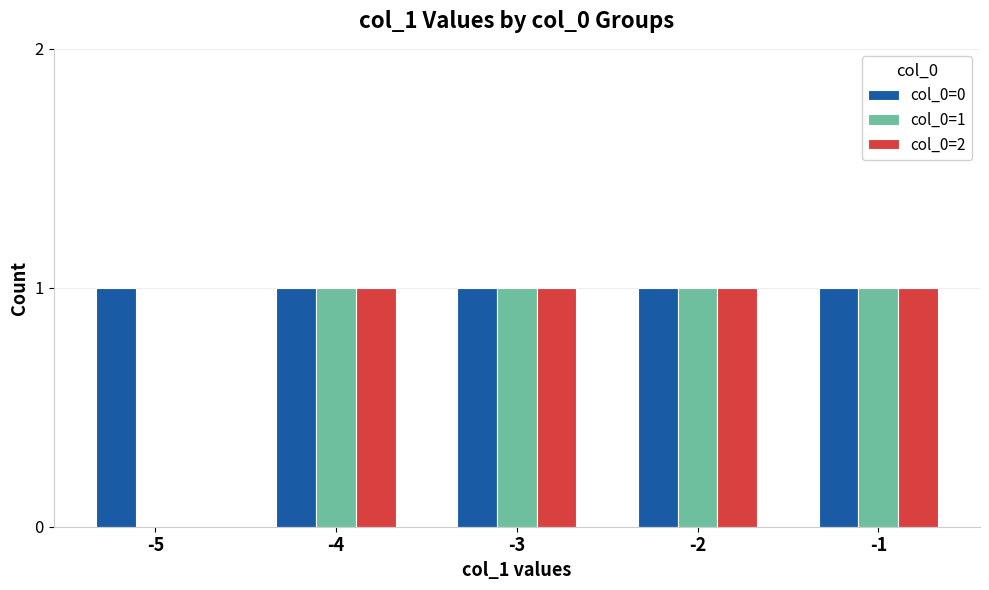

Reading left to right, extract all data points from this chart.

col_0=0: -5=1	-4=1	-3=1	-2=1	-1=1
col_0=1: -5=0	-4=1	-3=1	-2=1	-1=1
col_0=2: -5=0	-4=1	-3=1	-2=1	-1=1